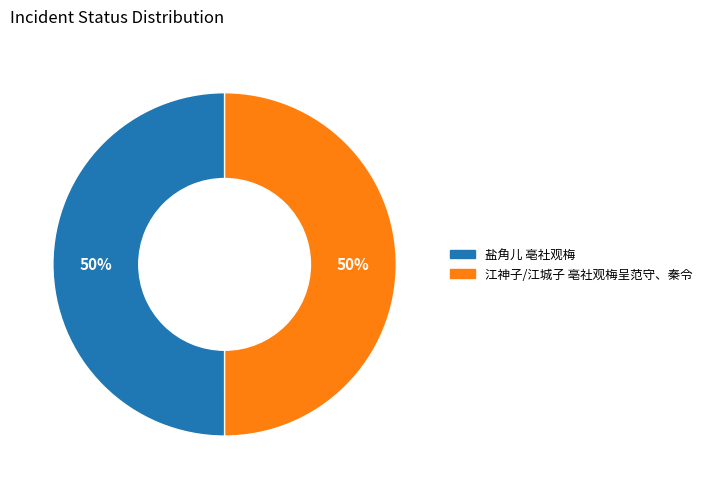

Is the sum of 江神子/江城子 亳社观梅呈范守、秦令 and 盐角儿 亳社观梅 greater than half?

Yes